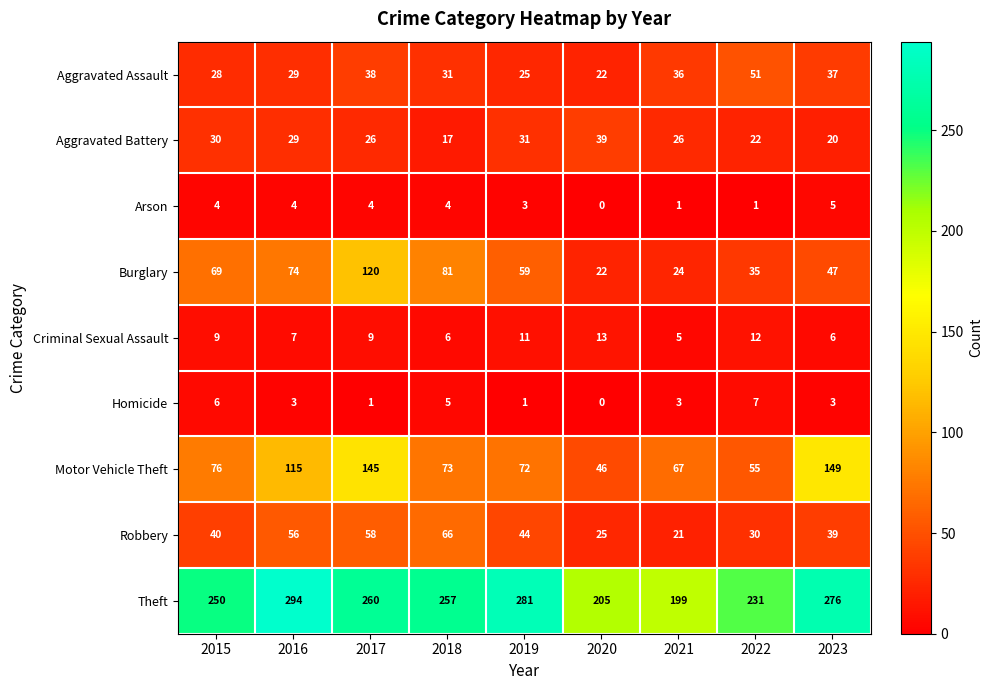

At which label does Aggravated Battery reach its minimum?

2018